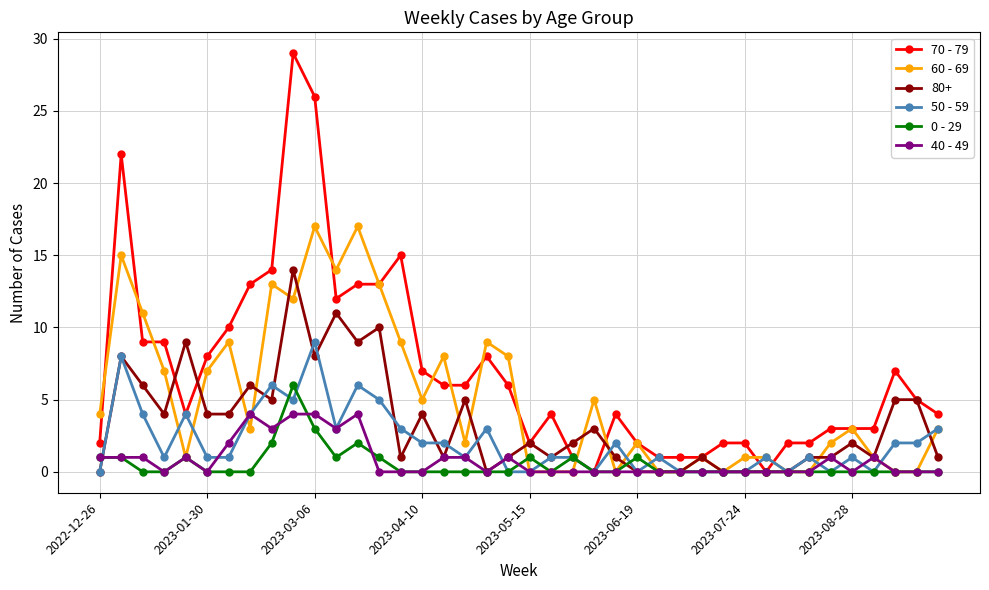

What is the maximum value shown in the chart?

29